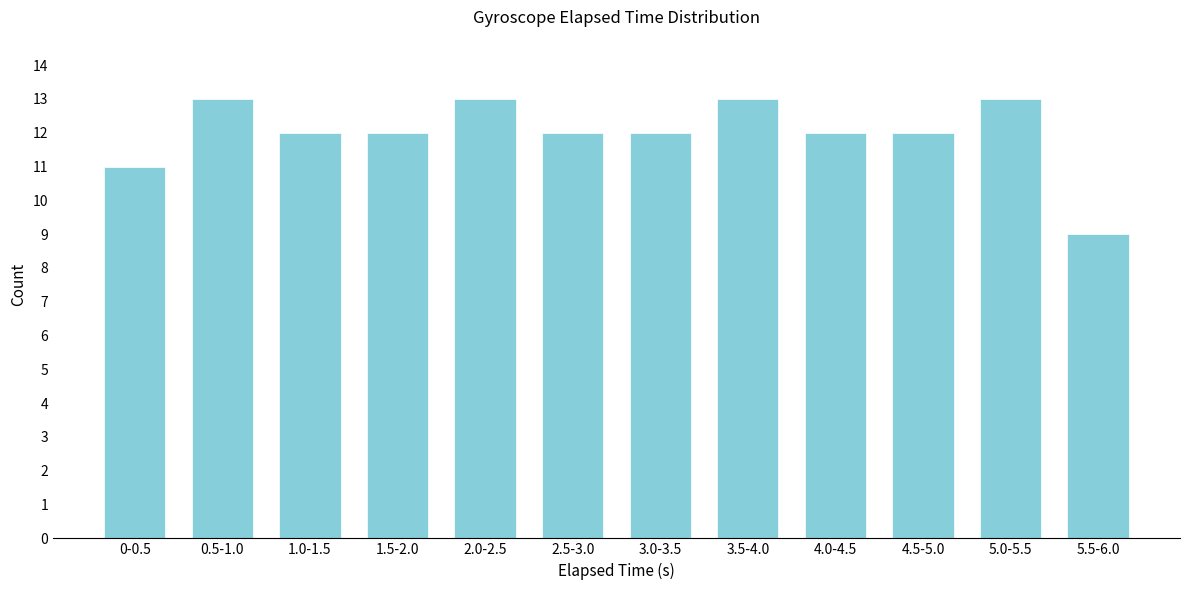

Reading left to right, list all the values displayed in this chart.

0-0.5=11	0.5-1.0=13	1.0-1.5=12	1.5-2.0=12	2.0-2.5=13	2.5-3.0=12	3.0-3.5=12	3.5-4.0=13	4.0-4.5=12	4.5-5.0=12	5.0-5.5=13	5.5-6.0=9